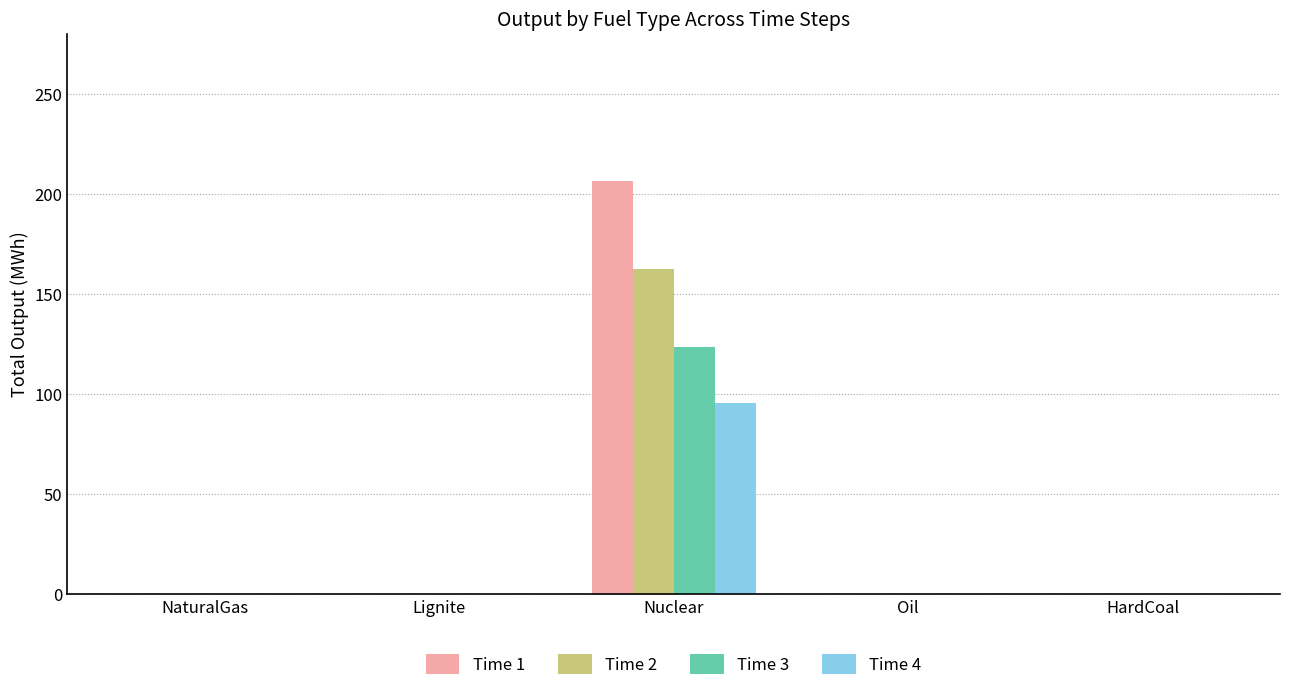

What is the total value across all series at Nuclear?

587.7